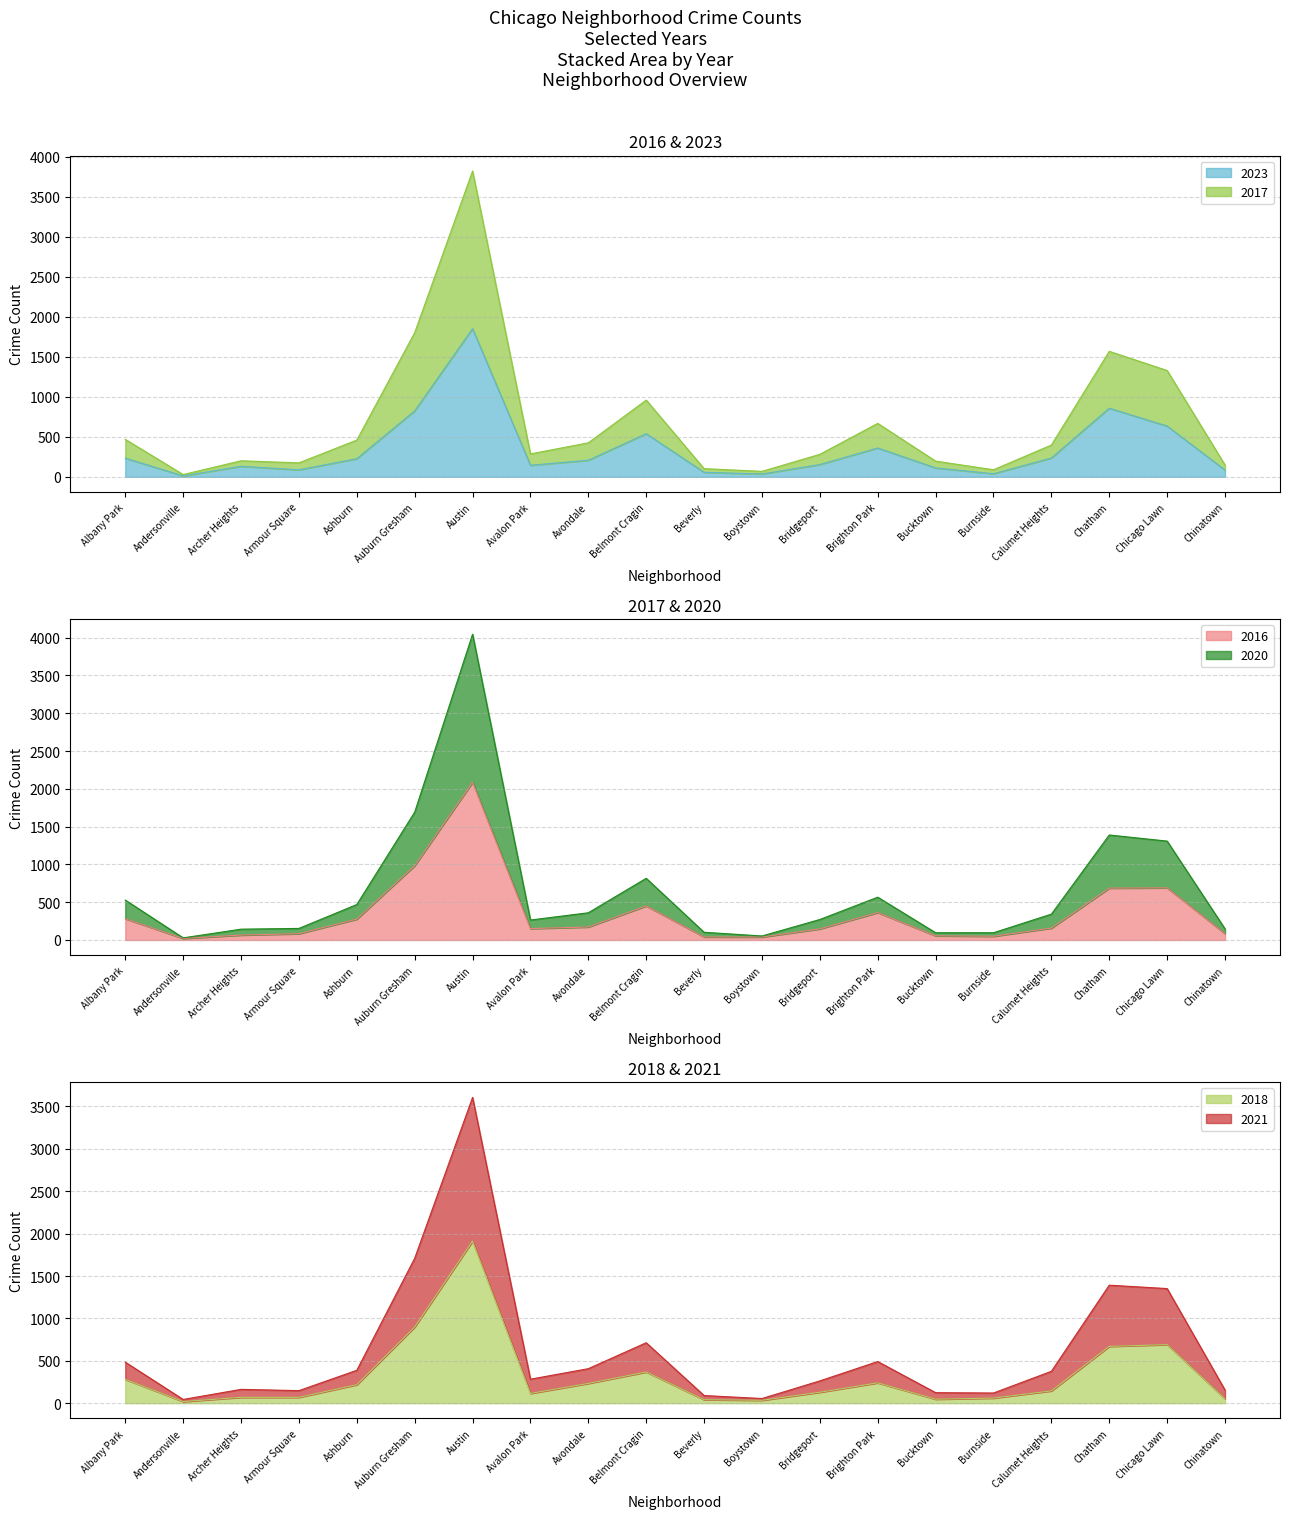

True or false: 2018 and 2021 intersect in this chart.

False